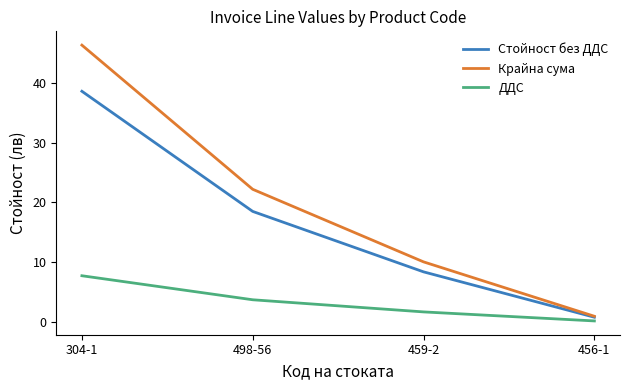

How many values in the Стойност без ДДС series are below 18?

2